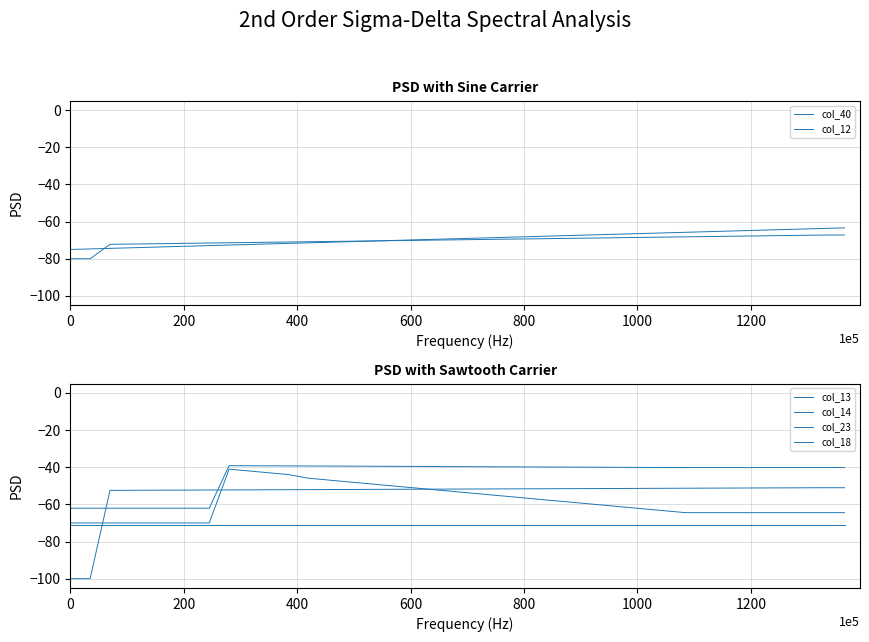

True or false: col_14 has more than 0 interior local peaks.

True